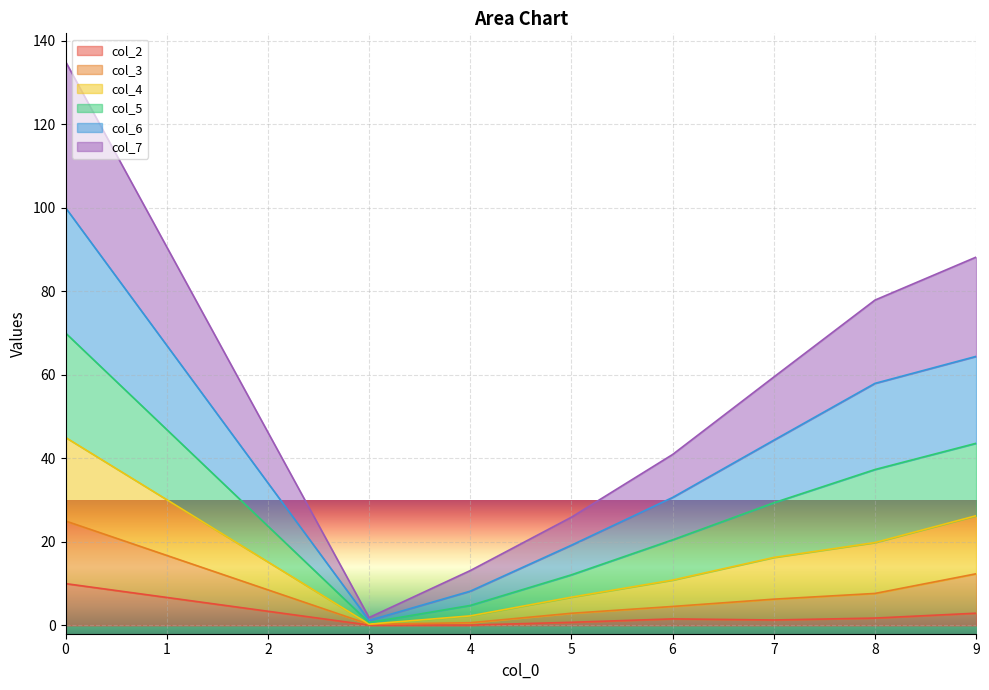

True or false: col_2 has a value of 0.1 at 3.

True